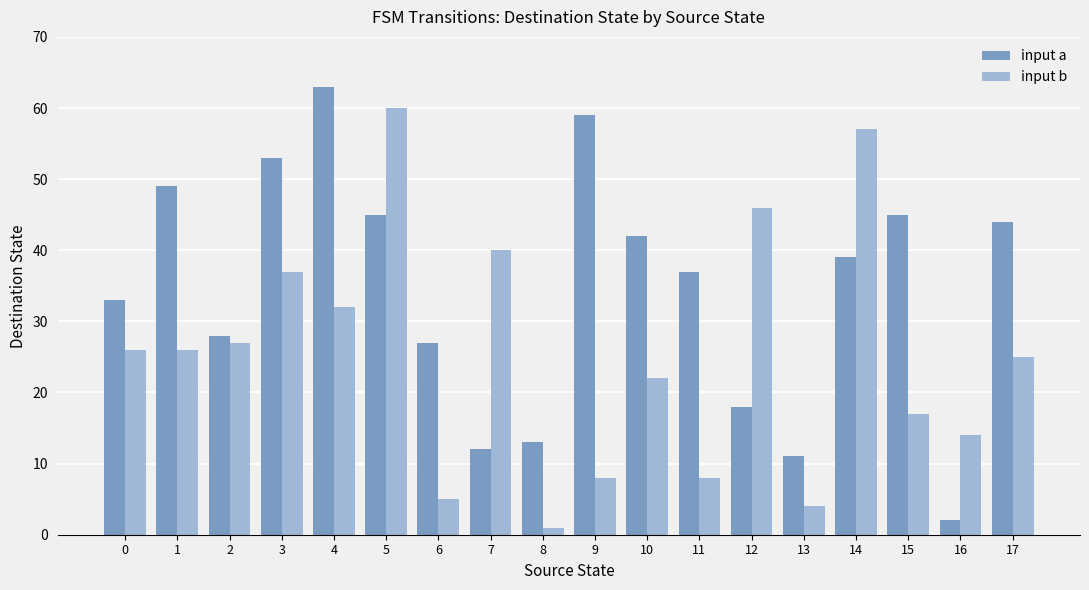

What is the value of the input a bar at the 7th from the left?

27